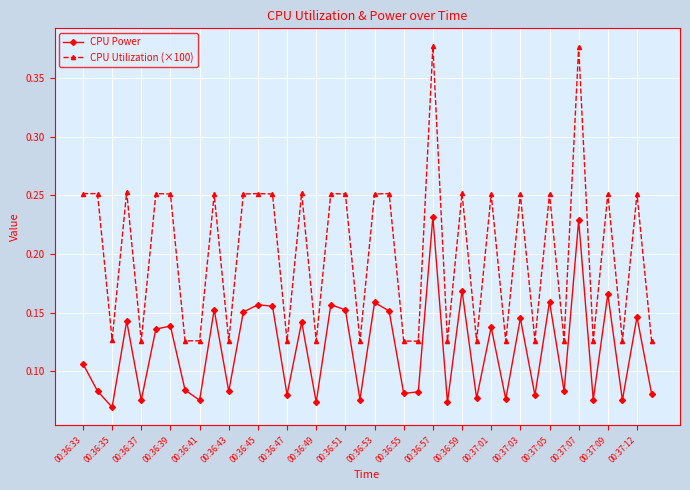

What is the sum of all CPU Utilization (×100) values?

8.0